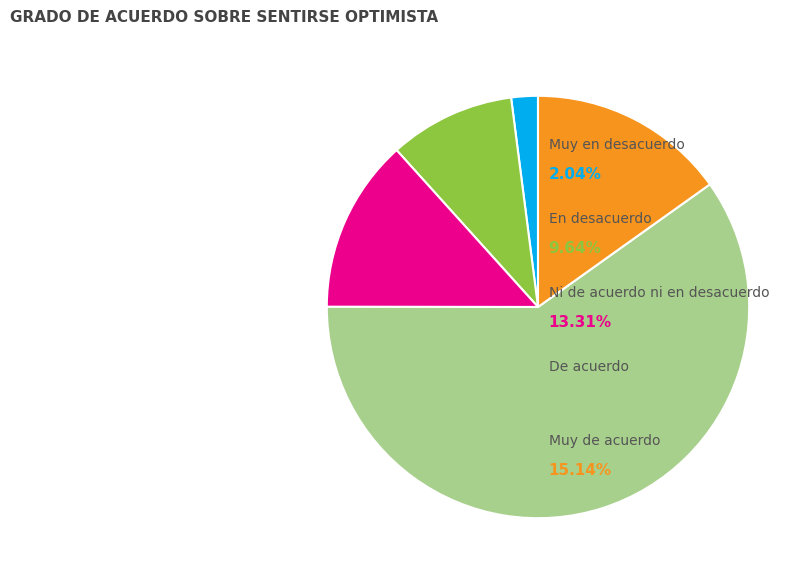

Which has a higher value, De acuerdo or Muy de acuerdo?

De acuerdo